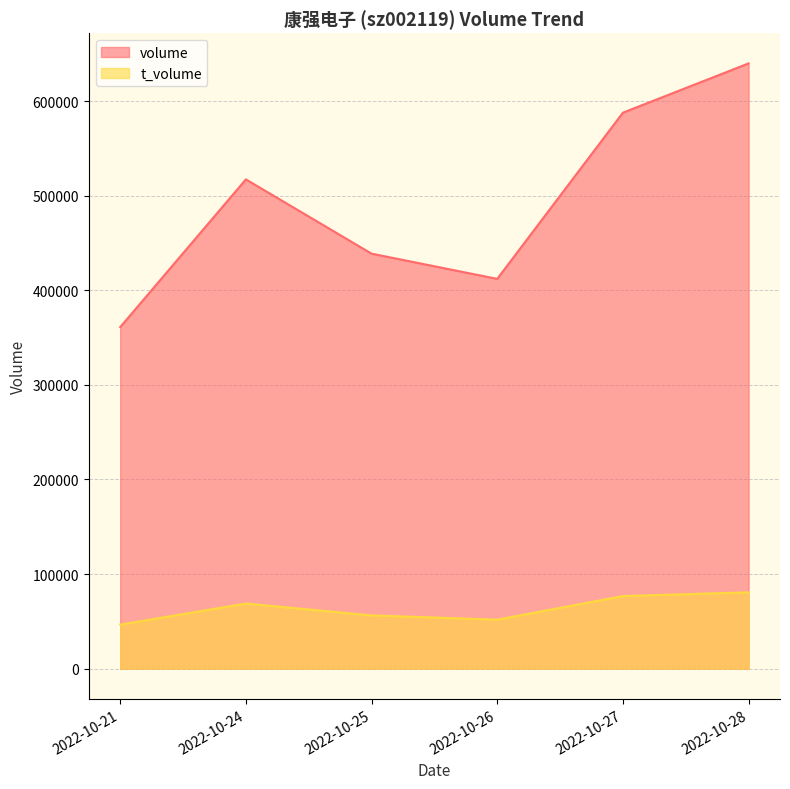

Count the number of data series in this chart.

2